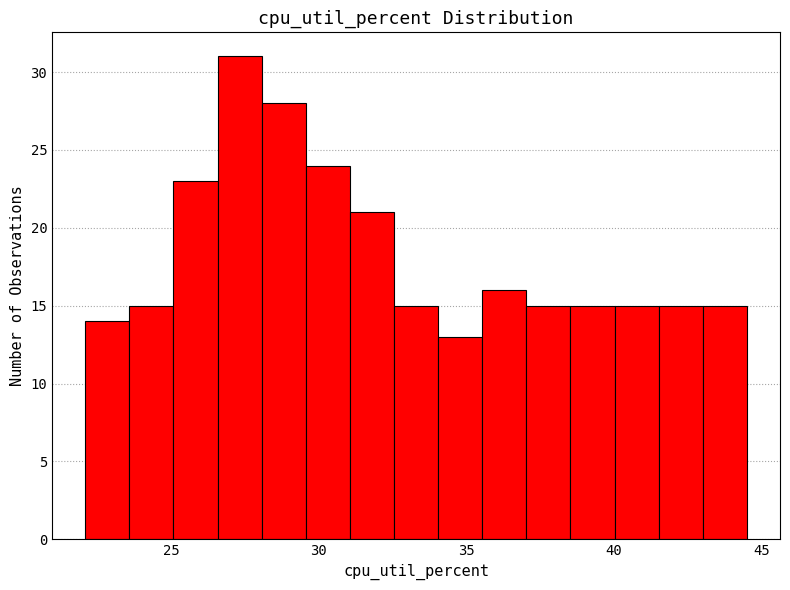

Around what value on the x-axis is the tallest bar? Give the approximate position of its centre, as read against the axis.

27.5